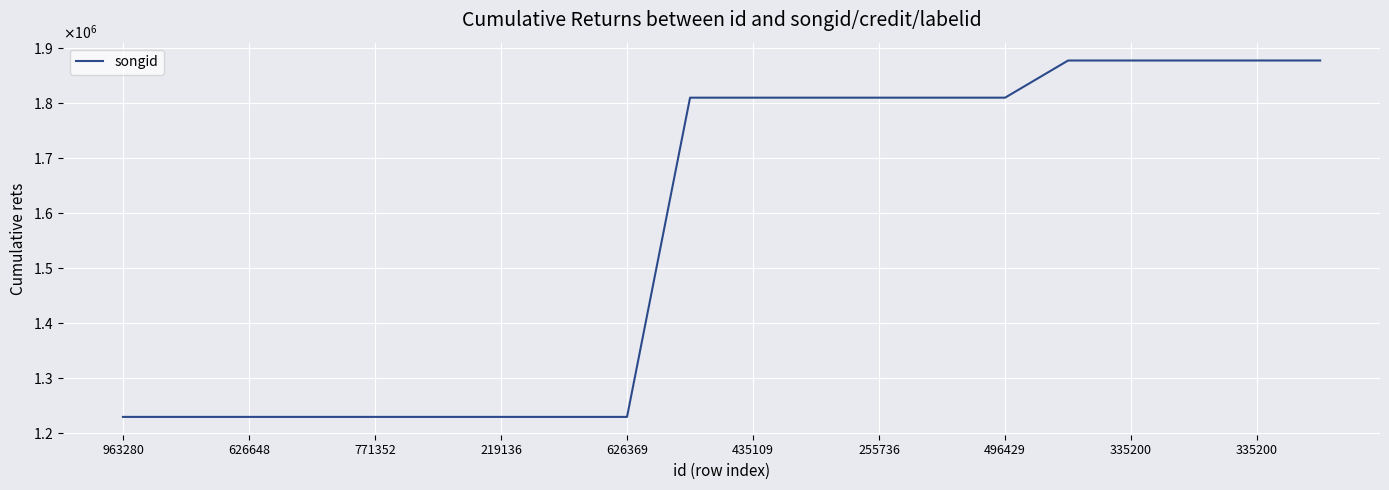

Does the chart have visible grid lines?

Yes